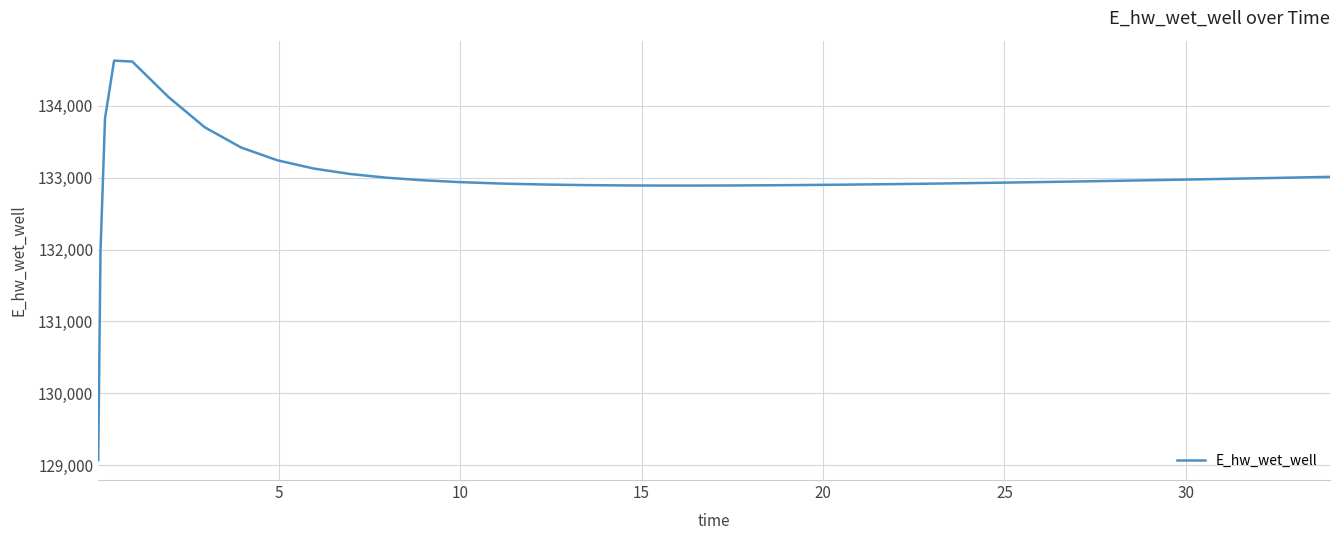

What is the difference between the maximum and minimum values?

5557.7